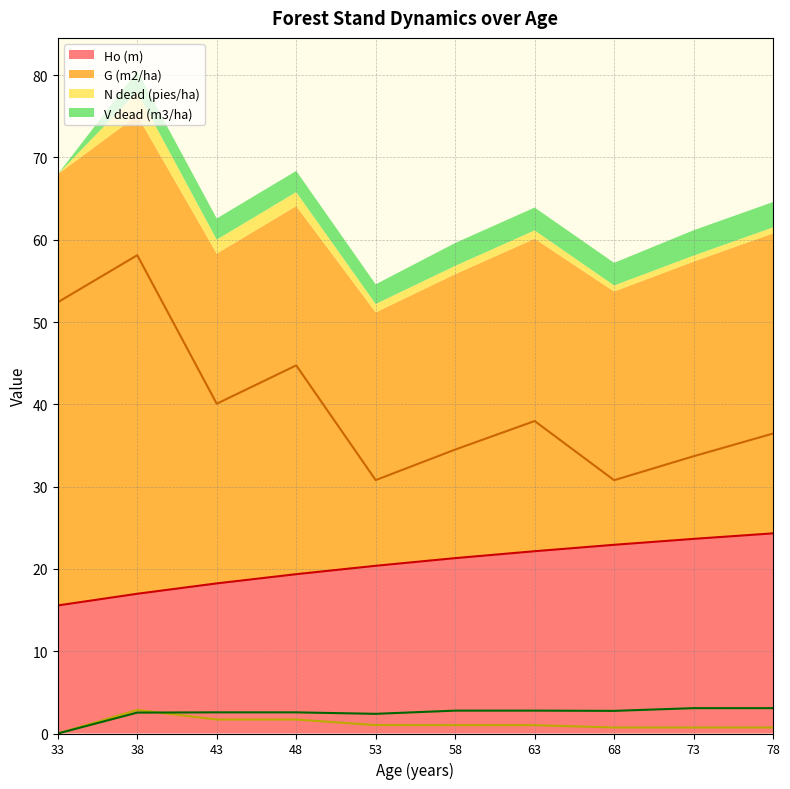

What is the difference between the maximum and minimum values in the G (m2/ha) series?

27.3